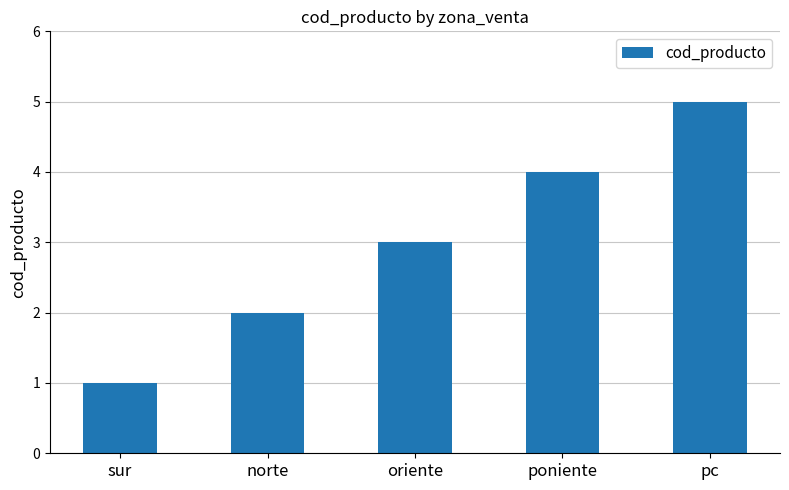

What is the greatest value displayed?

5